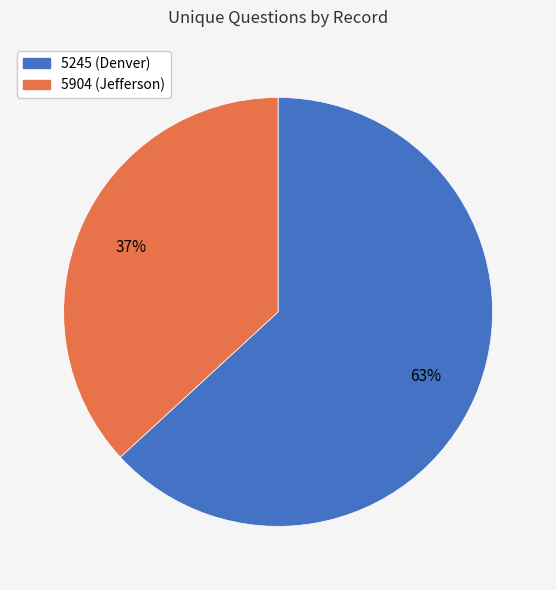

To the nearest percent, what is the difference between the largest and smallest slice percentages?

26%